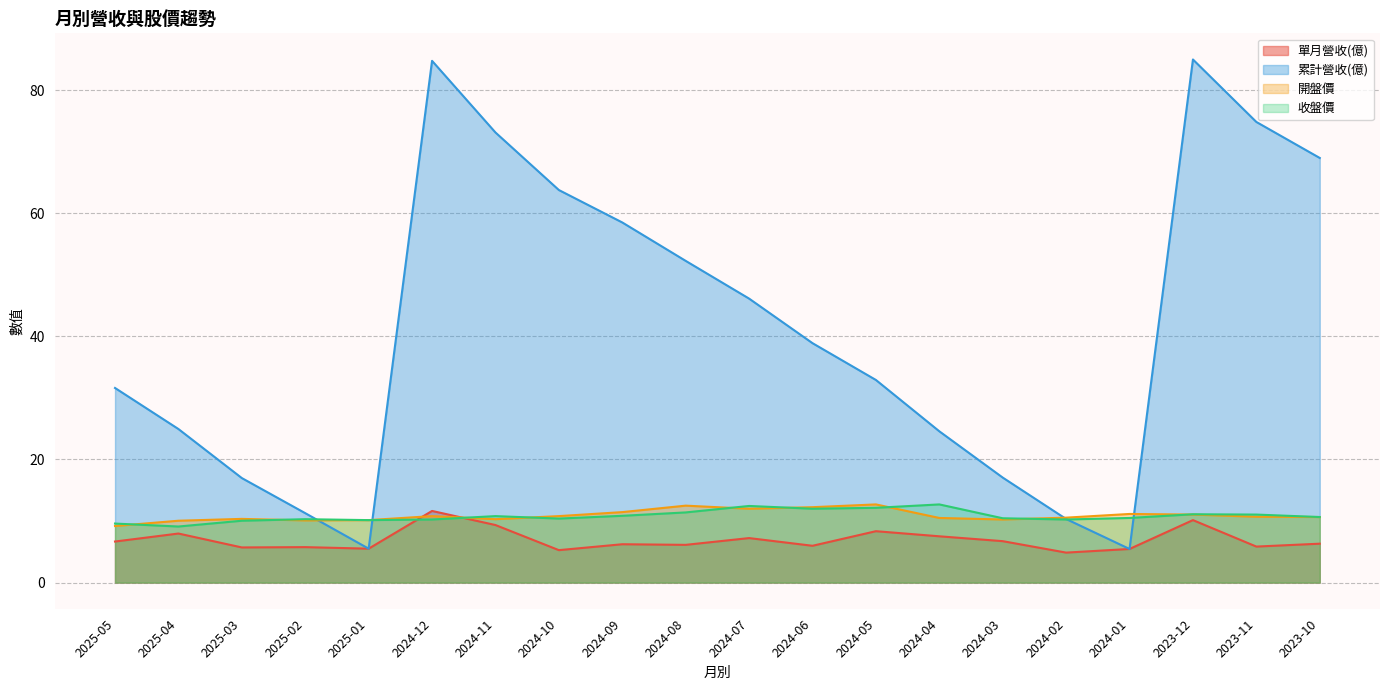

How many times do 開盤價 and 單月營收(億) cross each other?

2